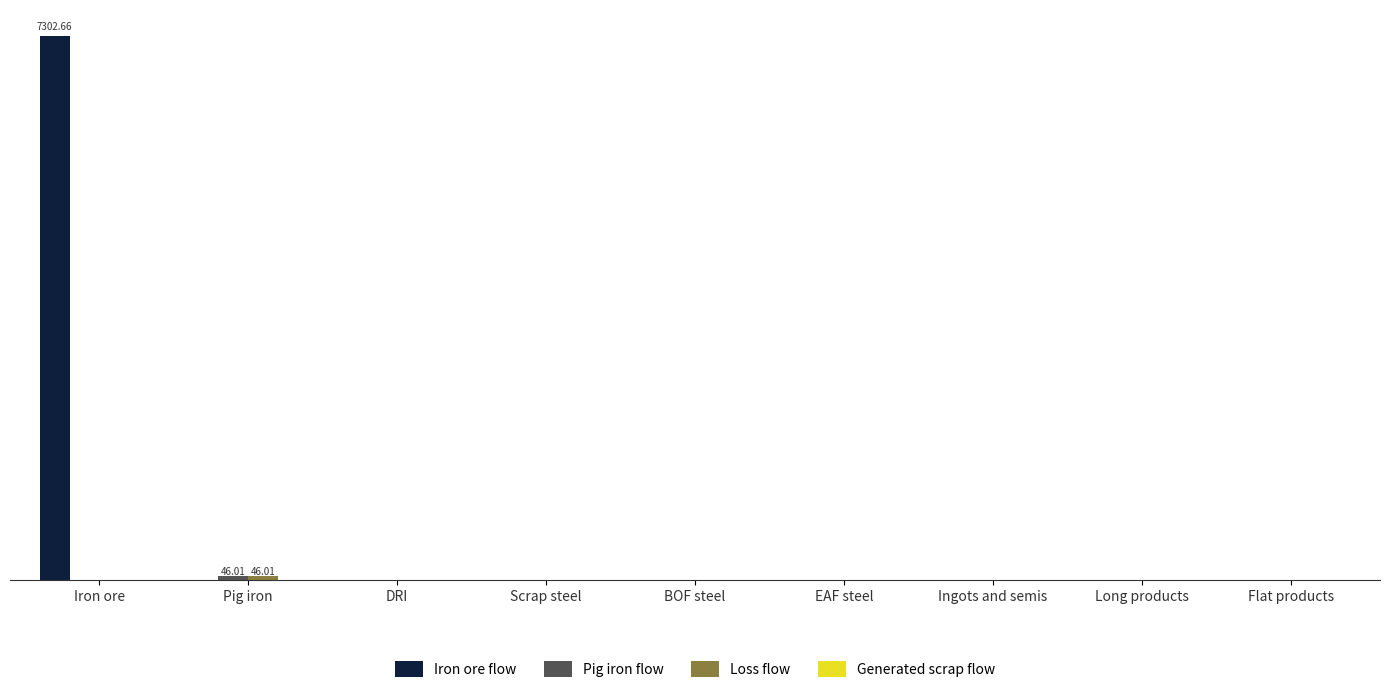

Reading left to right, extract all data points from this chart.

Iron ore flow: Iron ore=7302.7	Pig iron=0.0	DRI=0.0	Scrap steel=0.0	BOF steel=0.0	EAF steel=0.0	Ingots and semis=0.0	Long products=0.0	Flat products=0.0
Pig iron flow: Iron ore=0.0	Pig iron=46.0	DRI=0.0	Scrap steel=0.0	BOF steel=0.0	EAF steel=0.0	Ingots and semis=0.0	Long products=0.0	Flat products=0.0
Loss flow: Iron ore=0.0	Pig iron=46.0	DRI=0.0	Scrap steel=0.0	BOF steel=0.0	EAF steel=0.0	Ingots and semis=0.0	Long products=0.0	Flat products=0.0
Generated scrap flow: Iron ore=0.0	Pig iron=0.0	DRI=0.0	Scrap steel=0.0	BOF steel=0.0	EAF steel=0.0	Ingots and semis=0.0	Long products=0.0	Flat products=0.0